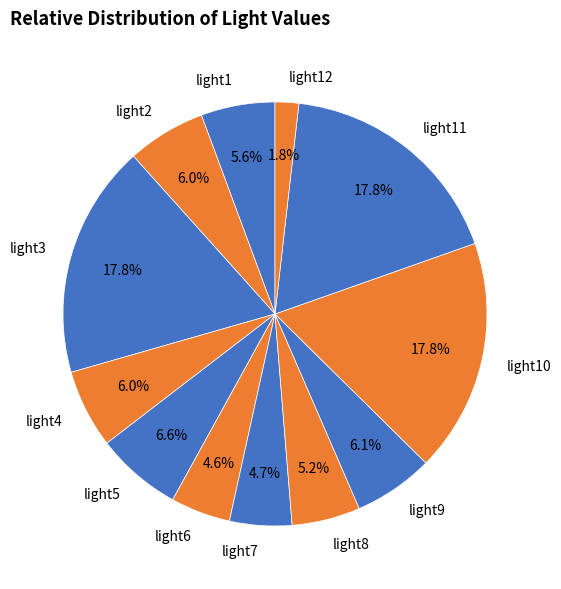

Is there a majority slice in this chart?

No